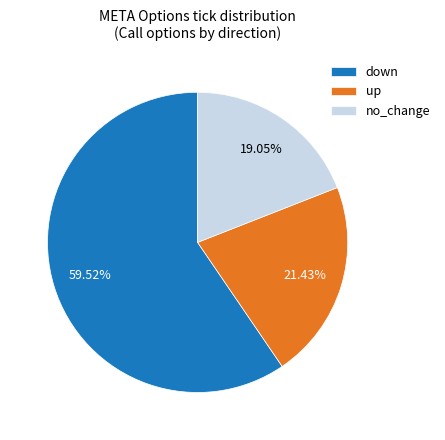

What is the smallest slice in the pie chart?

no_change